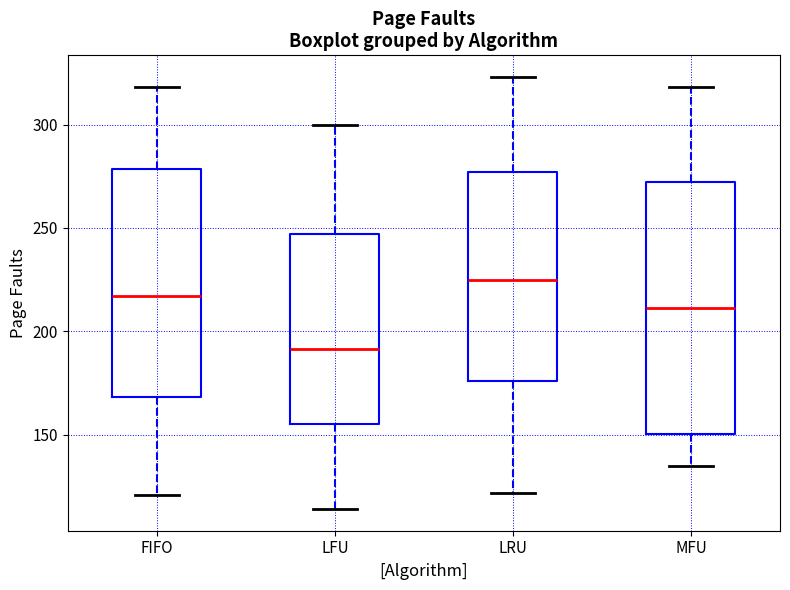

Where does the median line of the box for LRU sit on the y-axis? The values are not printed on the chart, so give them approximately, as read against the axis.

225